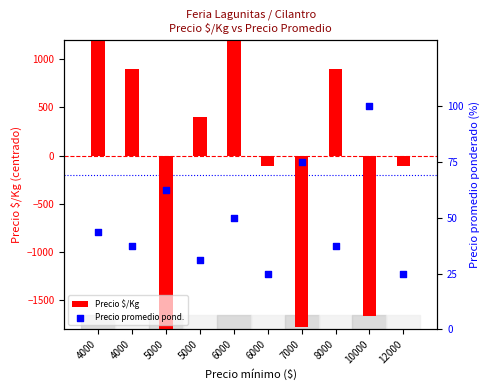

Which series contains the lowest Y value?

Precio $/Kg